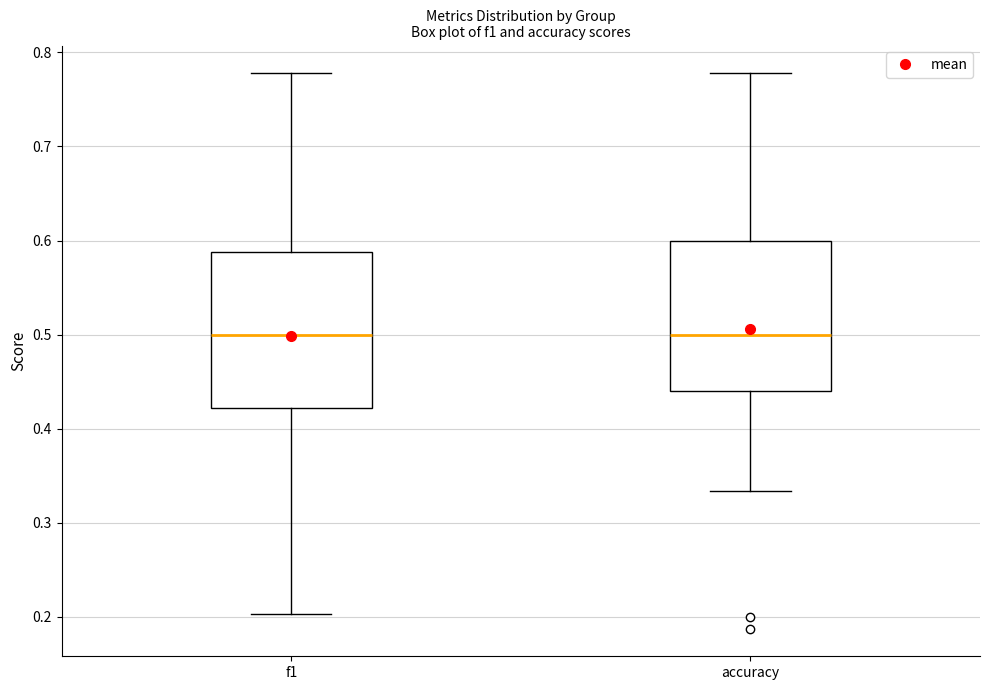

Where does the upper whisker of the box for accuracy end on the y-axis? The values are not printed on the chart, so give them approximately, as read against the axis.

0.78